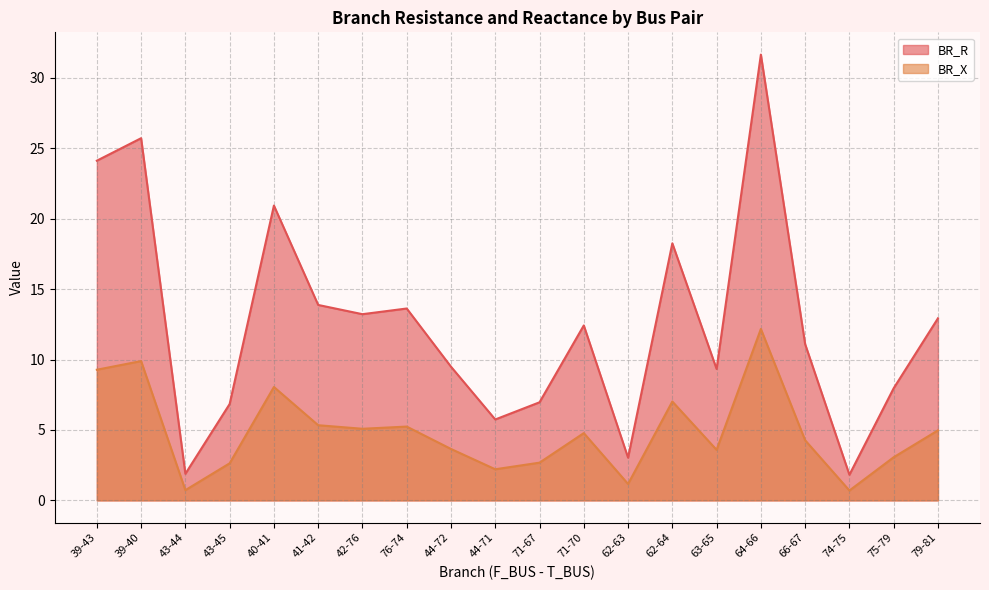

What is the total value across all series at 40-41?

29.0